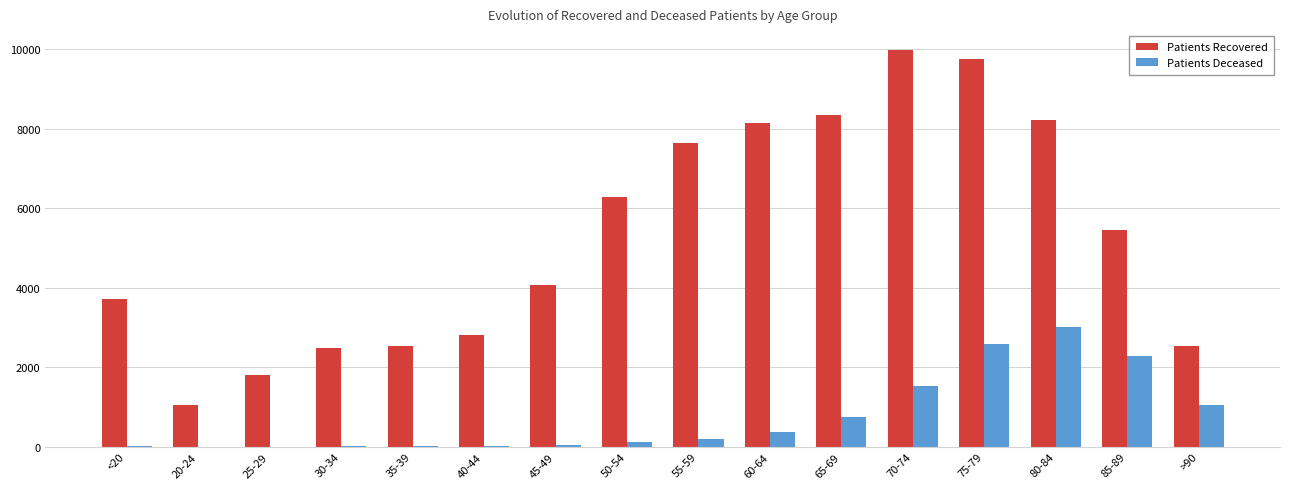

At which category is the sum across all series the highest?

75-79